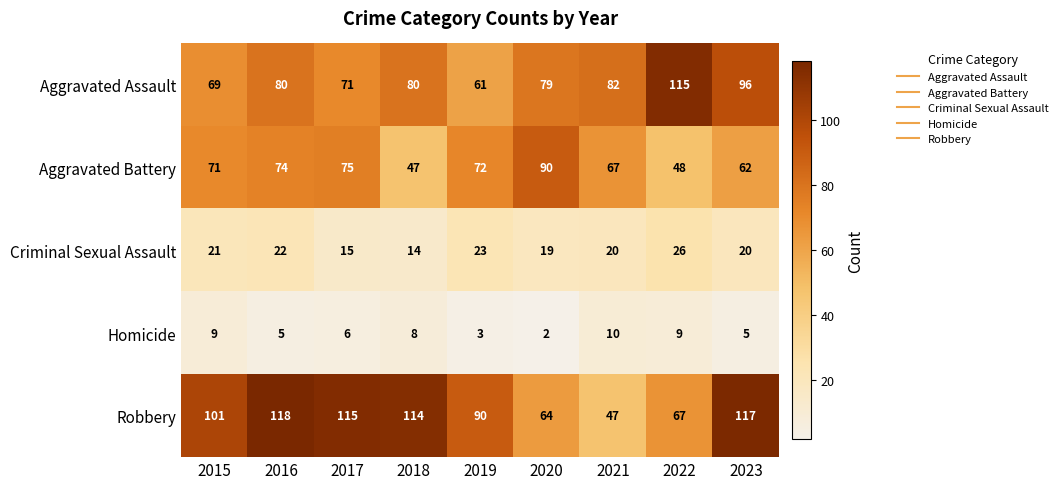

Rank the series at 2018 from lowest to highest value.

Homicide, Criminal Sexual Assault, Aggravated Battery, Aggravated Assault, Robbery